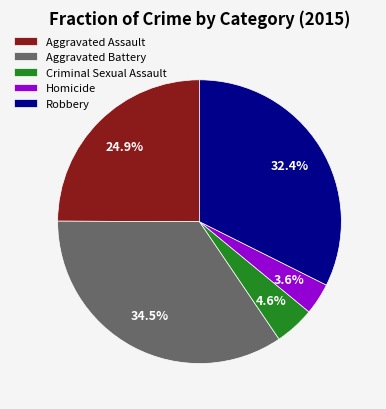

Rank the categories by value from lowest to highest.

Homicide, Criminal Sexual Assault, Aggravated Assault, Robbery, Aggravated Battery